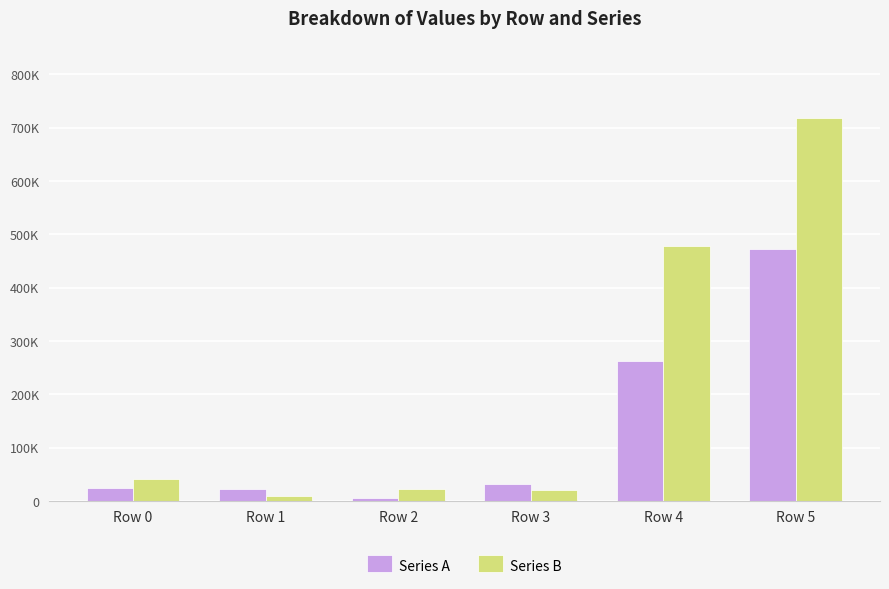

Which series changed the most between Row 4 and Row 5?

Series B